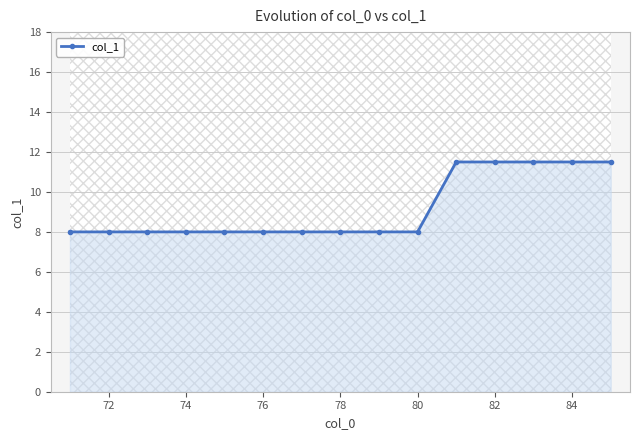

The value of col_1 at 80 is 8.0. True or false?

True